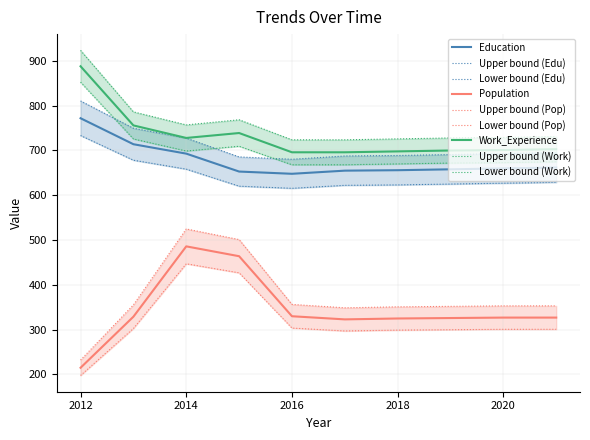

At which label does Work_Experience first exceed 703?

2012